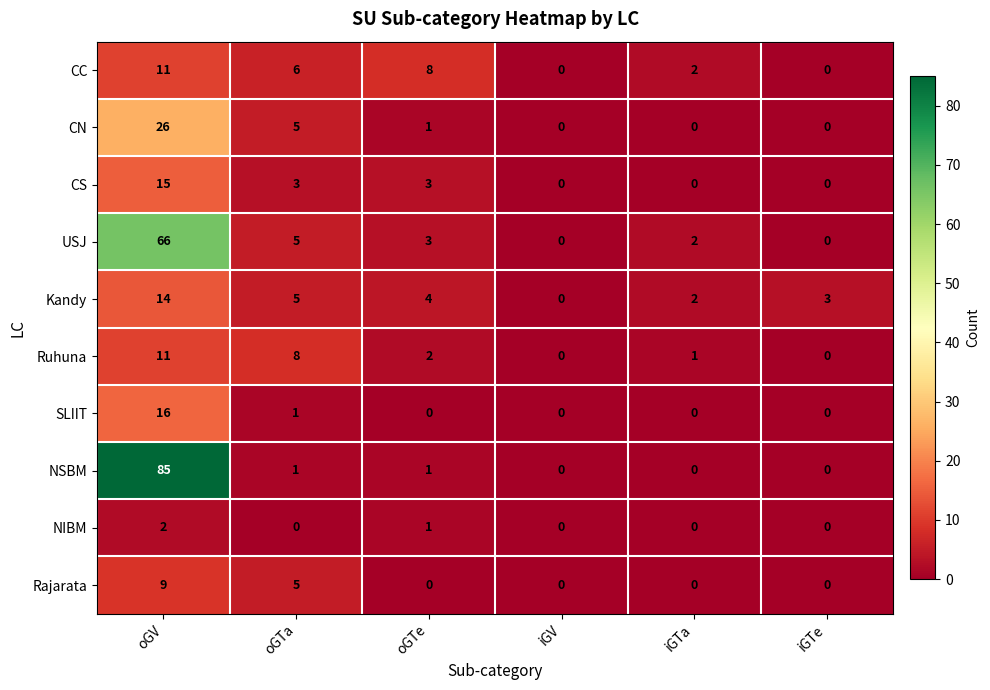

What is the sum of the Ruhuna values at oGV and iGTe?

11